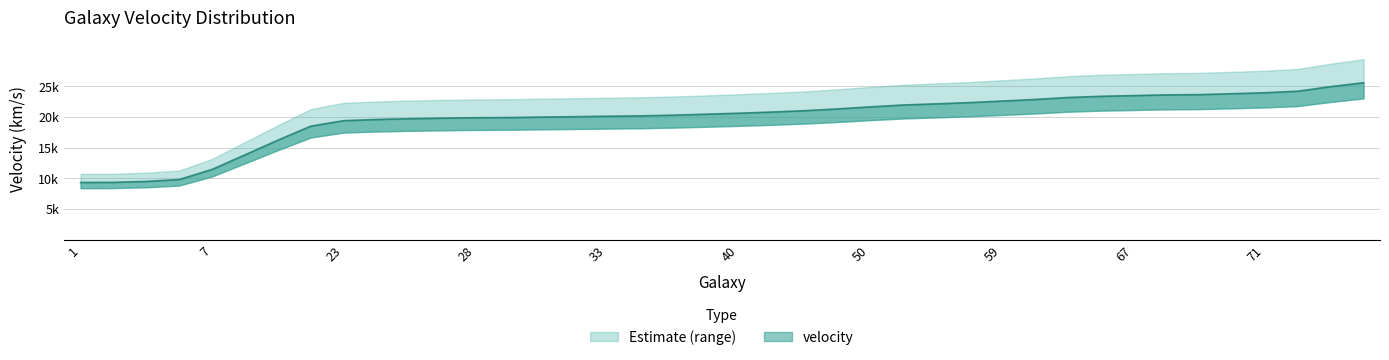

Is it true that the value at 44 is 21029.8?

True